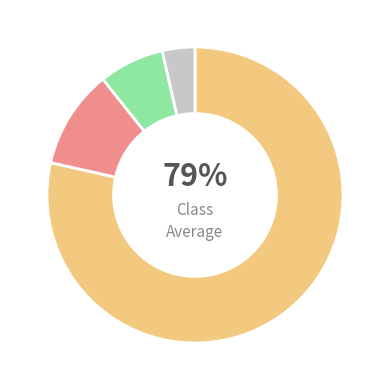

To the nearest percent, what is the average slice percentage?

25%